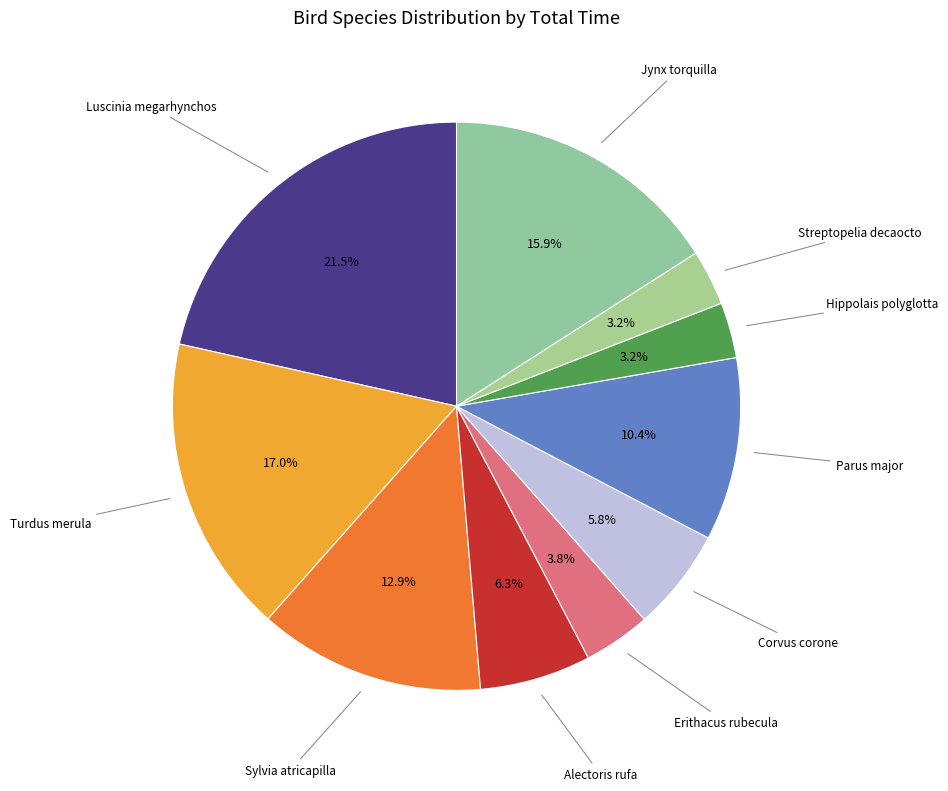

Which has a higher value, Parus major or Erithacus rubecula?

Parus major